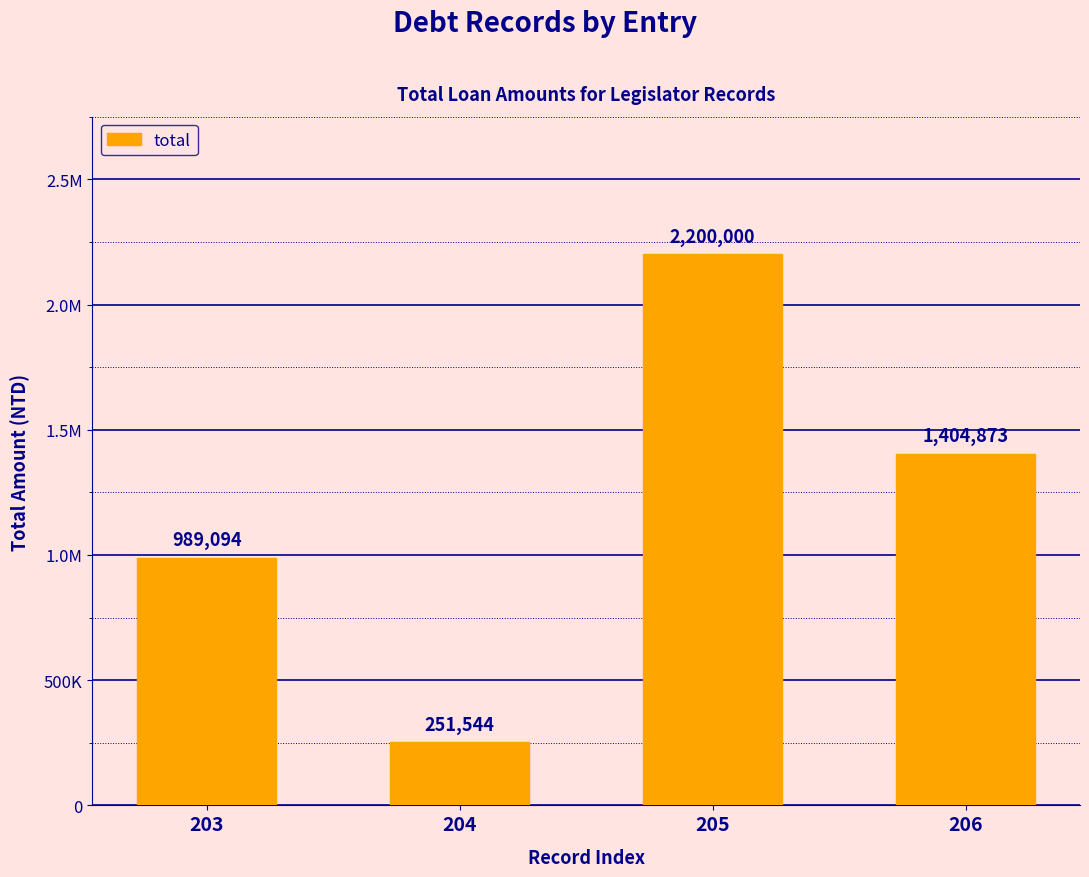

Does the chart contain any negative values?

No